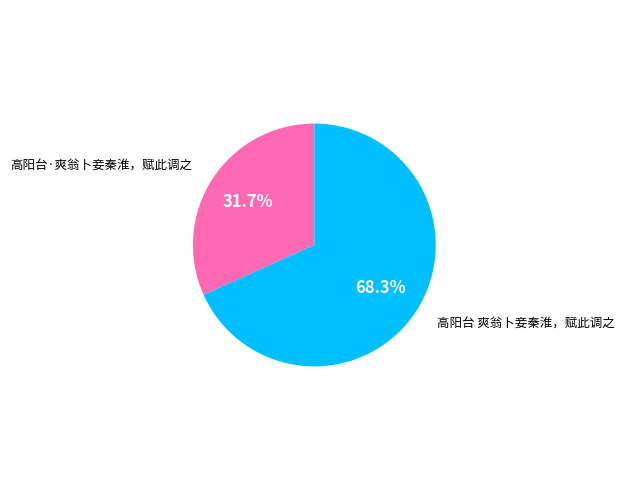

Is the sum of 高阳台 爽翁卜妾秦淮，赋此调之 and 高阳台·爽翁卜妾秦淮，赋此调之 greater than half?

Yes